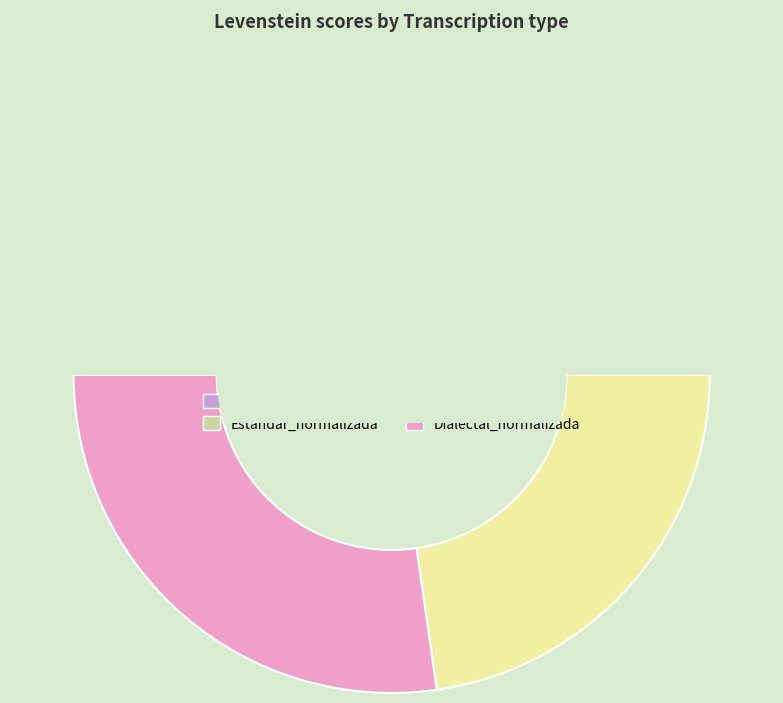

What is the change in value from Estandar_normalizada to Dialectal?

-4.3